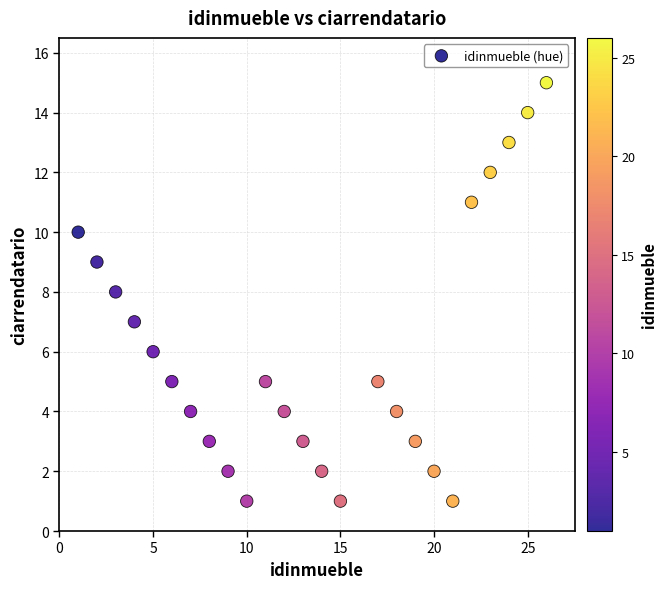

What is the range of Y values (max minus min)?

14